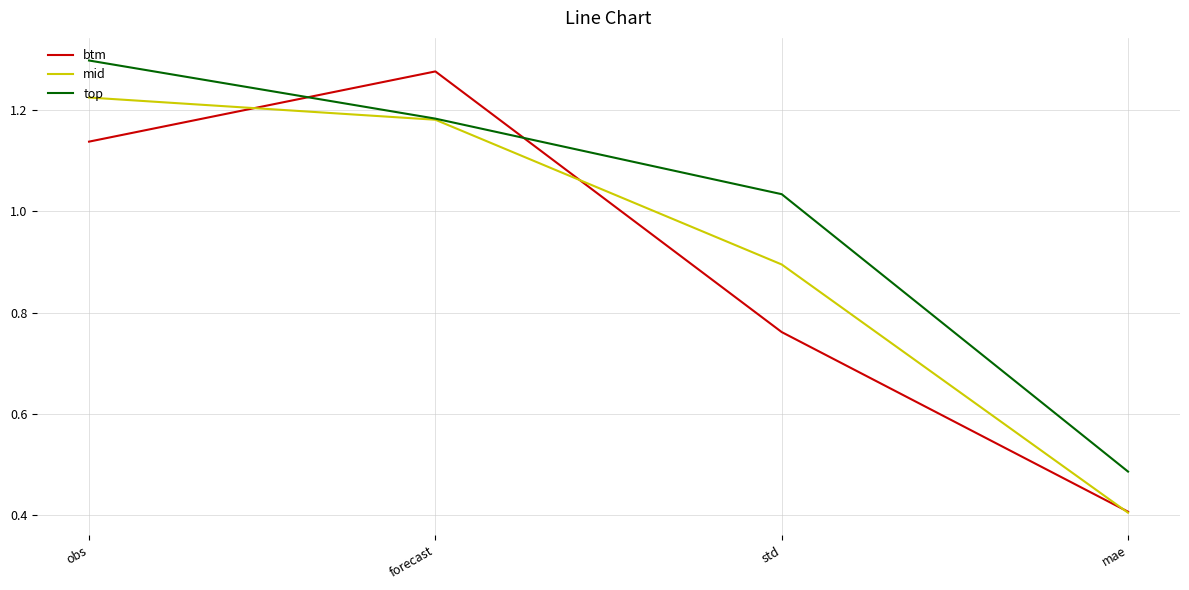

True or false: top and btm cross at least once.

True